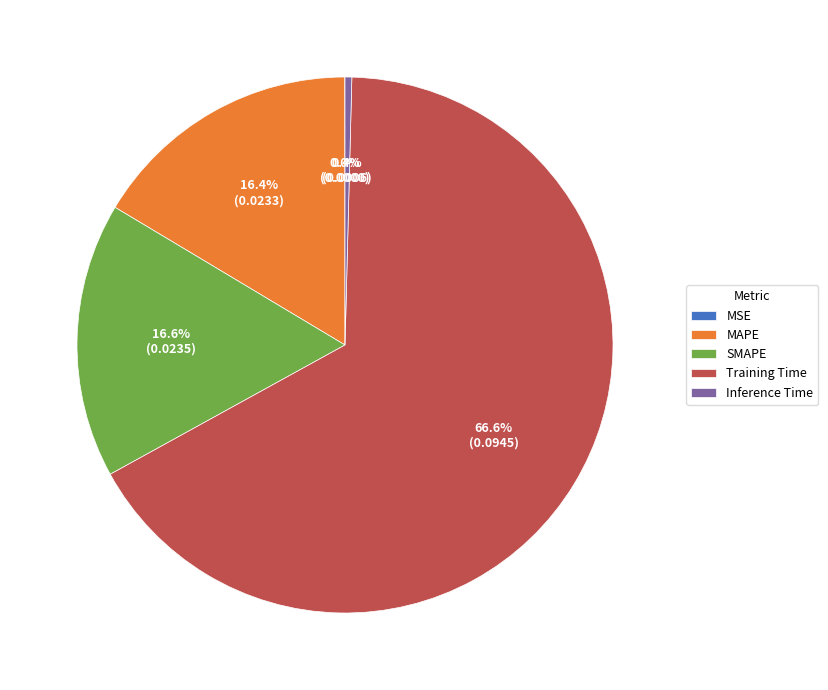

Which category has the biggest portion of the pie?

Training Time